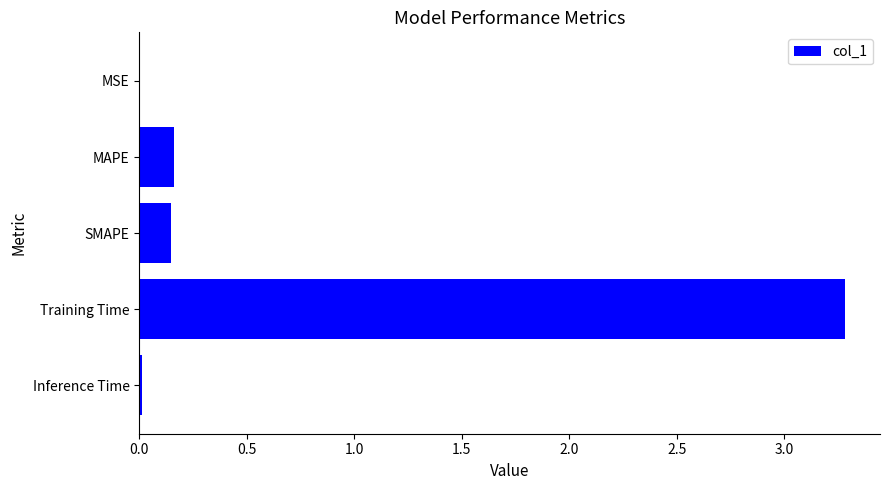

Are the bars horizontal?

Yes